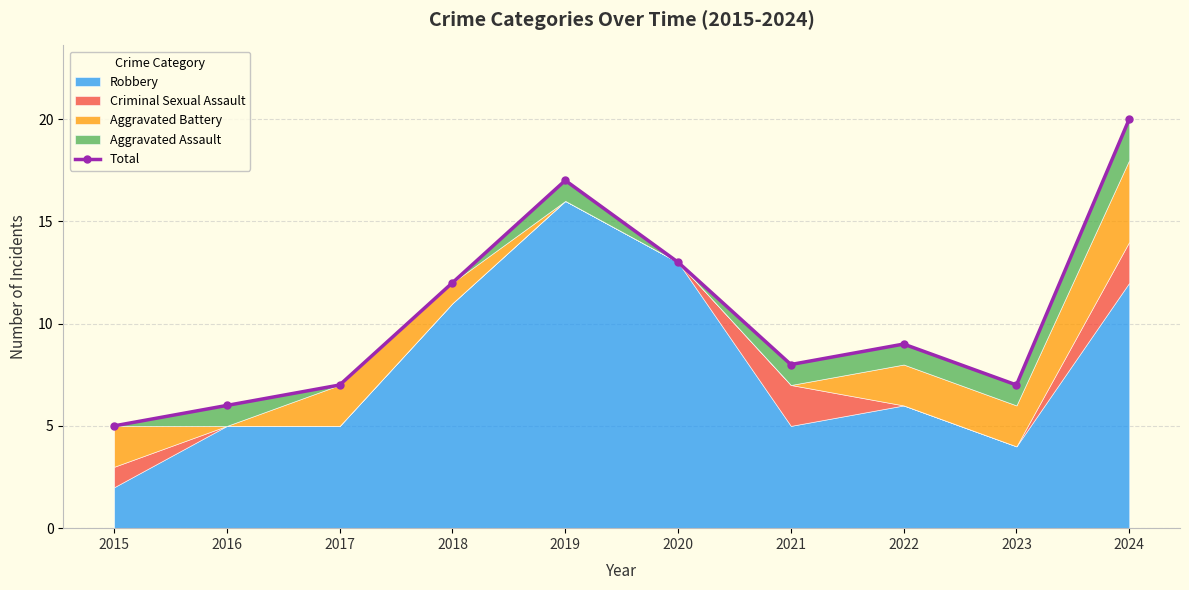

How many interior local peaks (higher than both neighbors) does the data have?

2